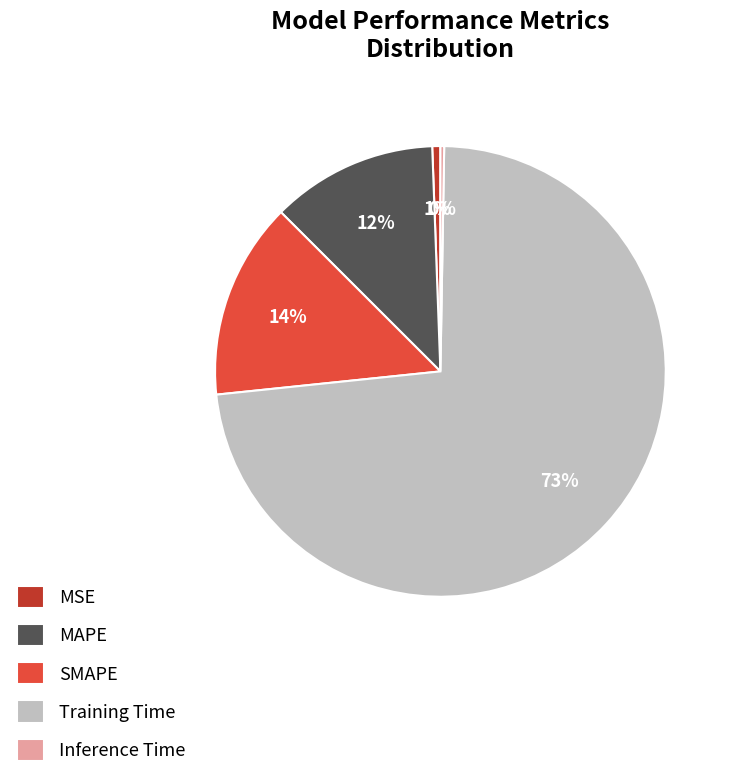

True or false: MSE accounts for 1% of the total.

True